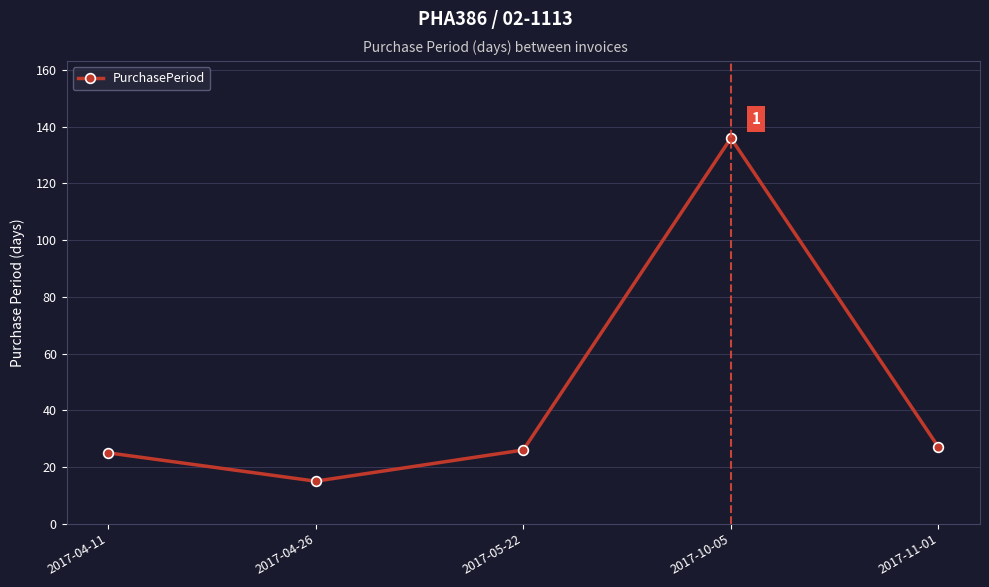

Approximately how many times larger is the value at 2017-10-05 compared to 2017-05-22?

5.2